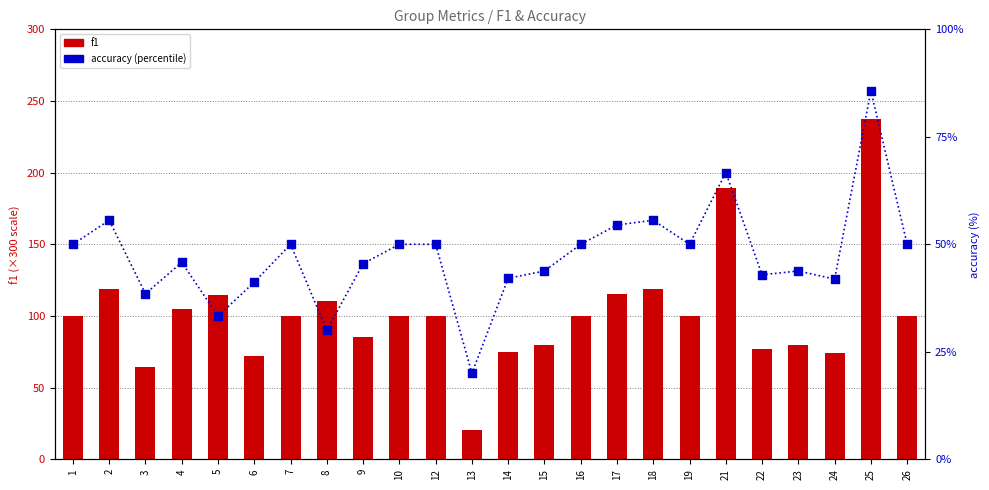

What is the total value across all series at 18?

230.3